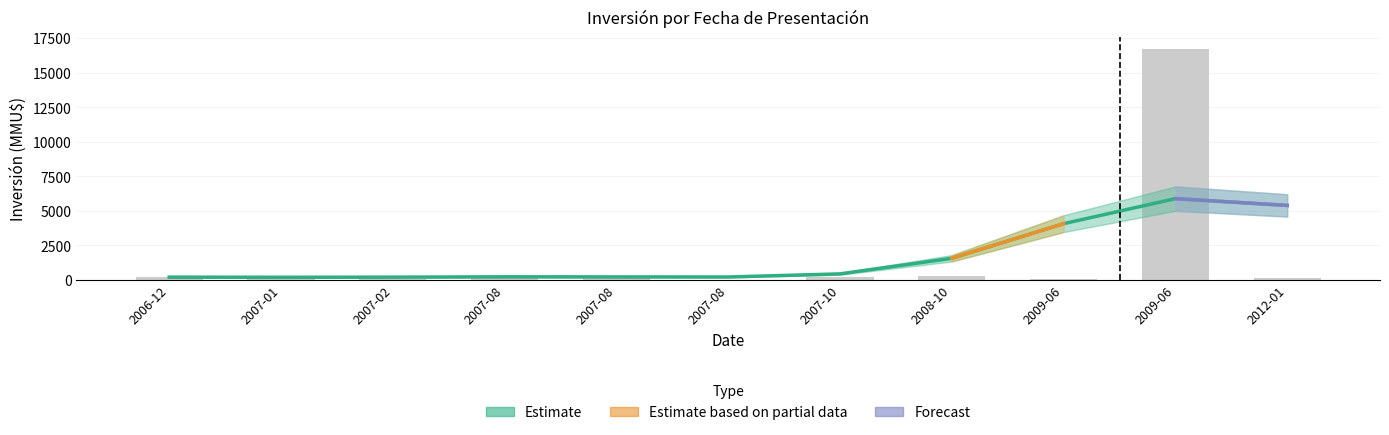

What is the sum of the values at 2007-08 and 2007-02?

380